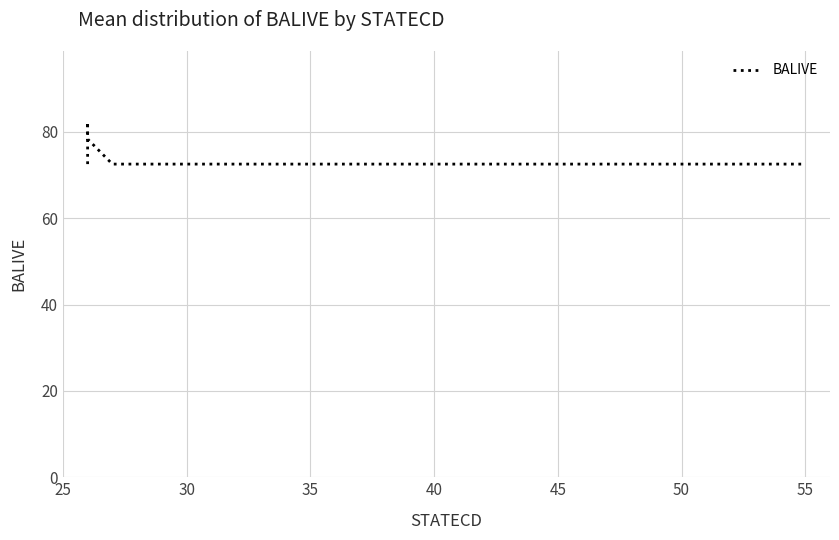

What is the label of the 8th point from the right?

35